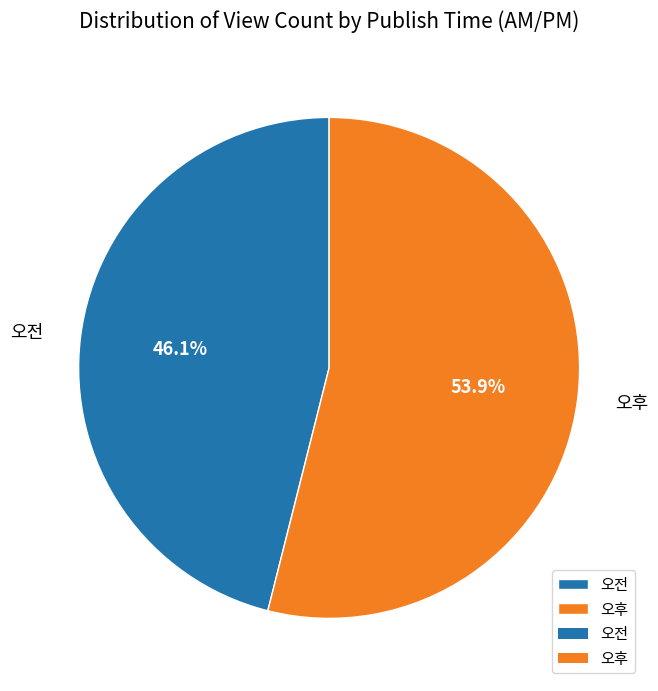

Rank the categories by value from lowest to highest.

오전, 오후